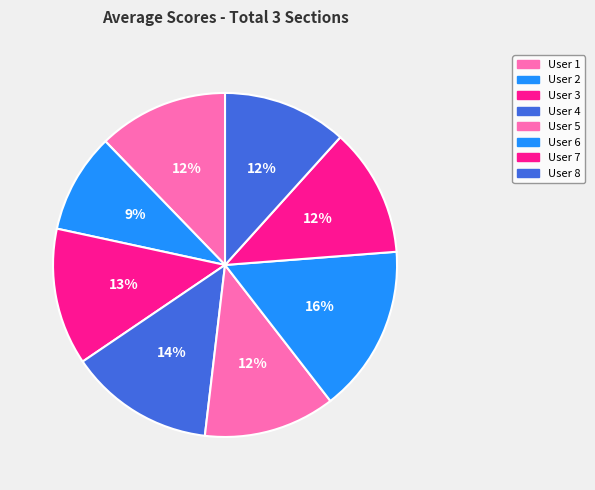

What is the change in value from User 2 to User 8?

+0.7